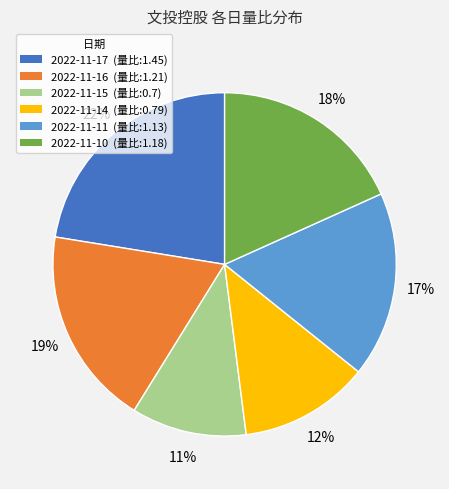

Is 2022-11-16 (量比:1.21) the majority of the pie?

No